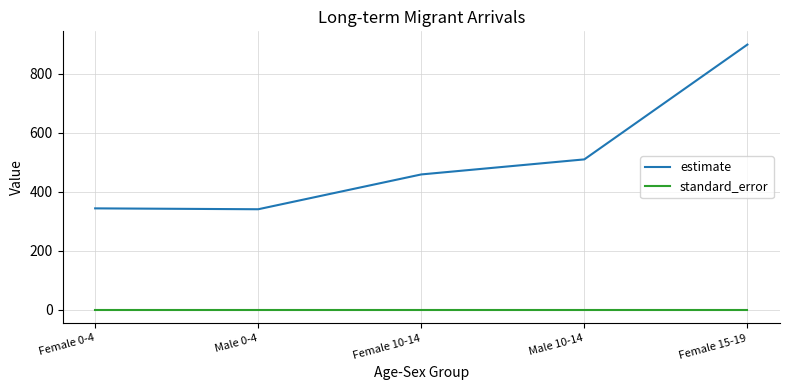

Which series changed the most between Male 0-4 and Female 15-19?

estimate